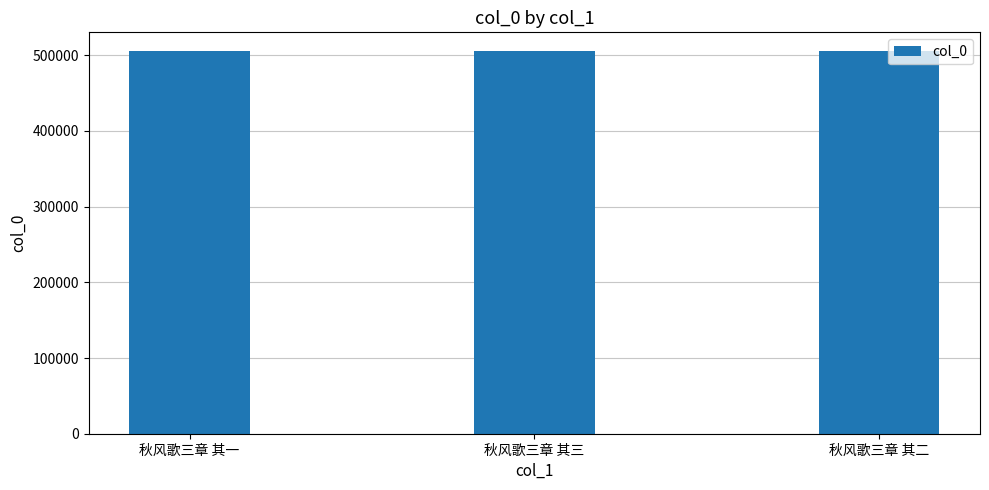

What is the change in value from 秋风歌三章 其一 to 秋风歌三章 其三?

+2